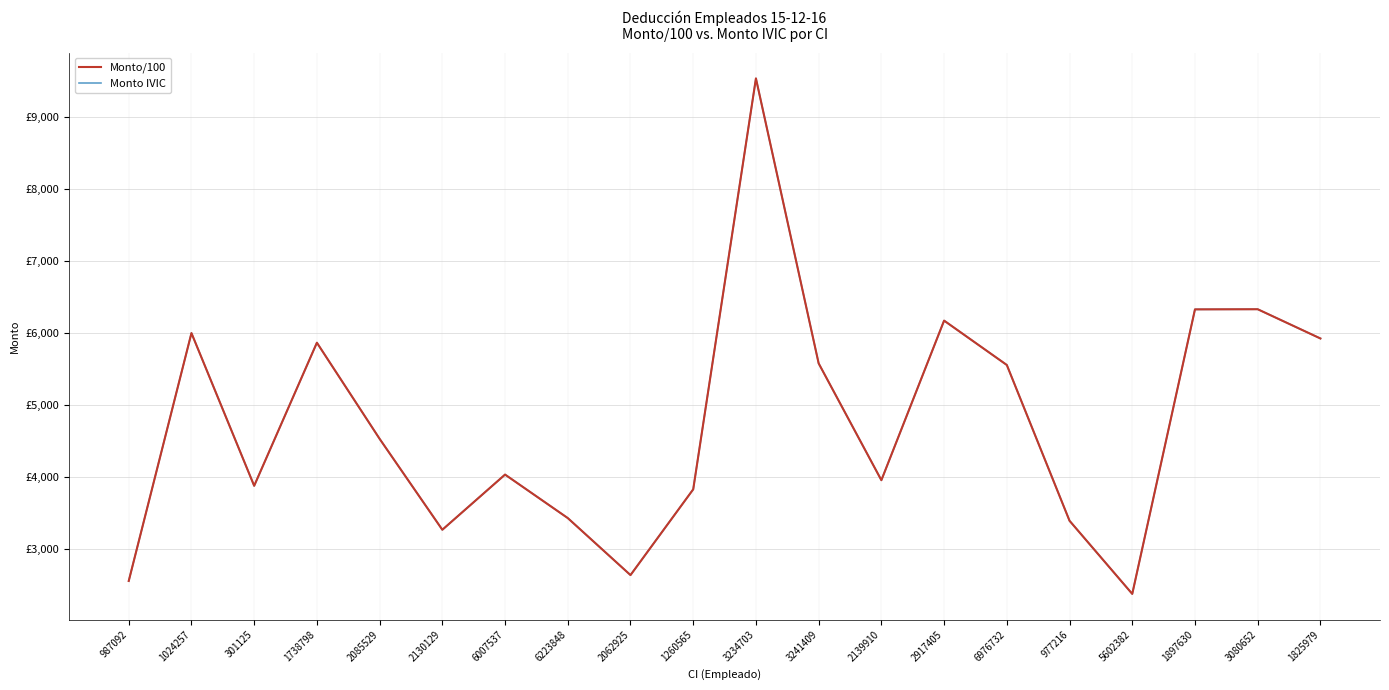

List the labels in order of Monto/100 value, smallest first.

5602382, 987092, 2062925, 2130129, 977216, 6223848, 1260565, 301125, 2139910, 6007537, 2085529, 6976732, 3241409, 1738798, 1825979, 1024257, 2917405, 1897630, 3080652, 3234703